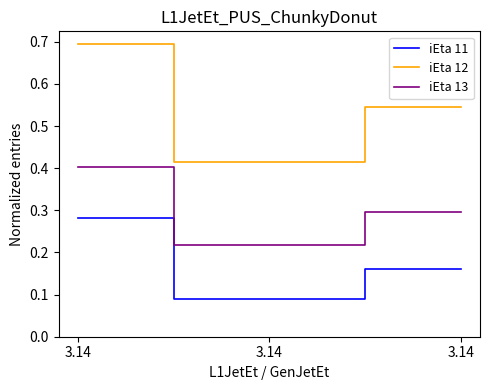

Which series has the largest range (max minus min)?

iEta 12